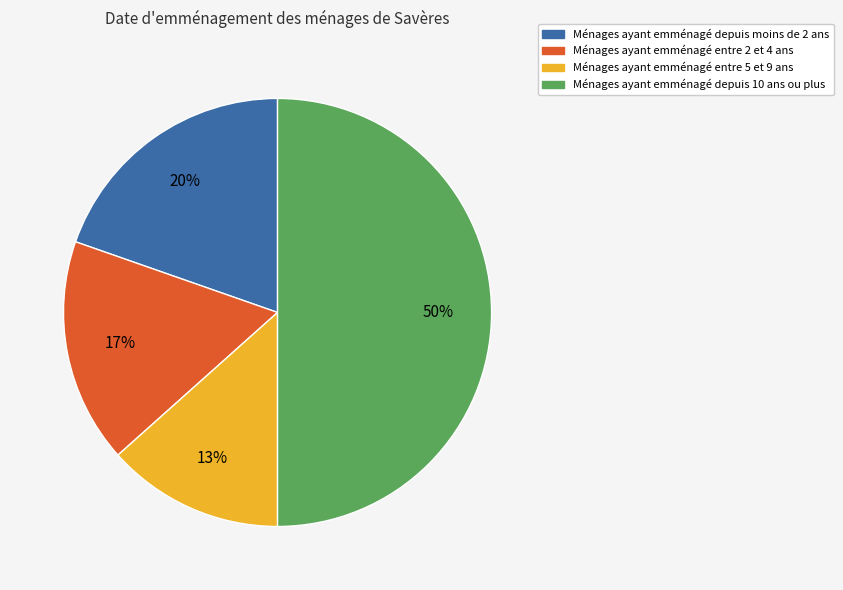

To the nearest percent, what is the difference between the largest and smallest slice percentages?

37%